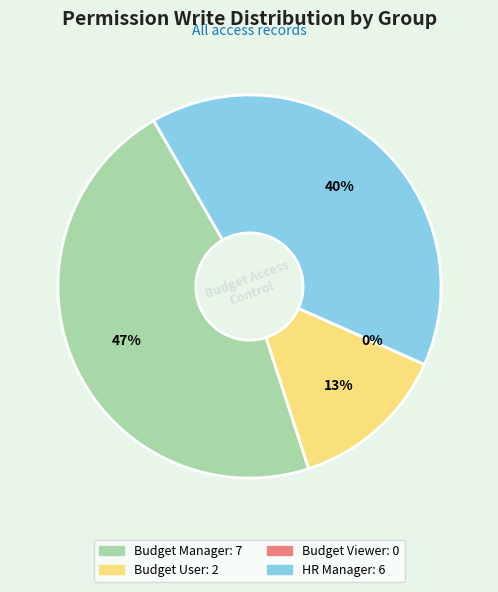

Is there any slice that represents more than half of the pie?

No